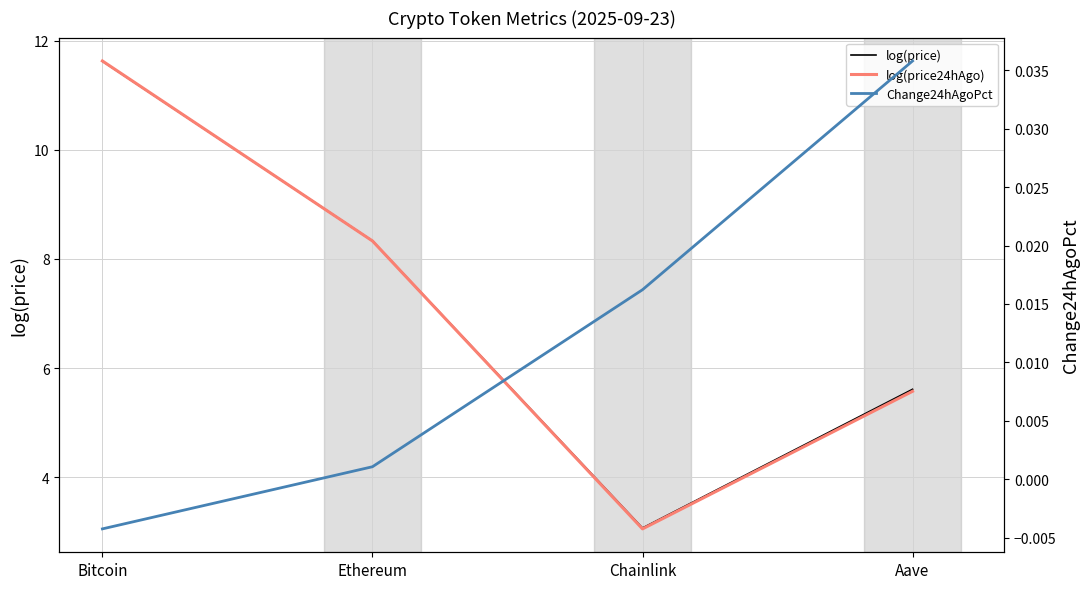

Reading right to left, transcribe all the data shown in this chart.

log(price): Aave=5.6	Chainlink=3.1	Ethereum=8.3	Bitcoin=11.6
log(price24hAgo): Aave=5.6	Chainlink=3.1	Ethereum=8.3	Bitcoin=11.6
Change24hAgoPct: Aave=0.0	Chainlink=0.0	Ethereum=0.0	Bitcoin=-0.0